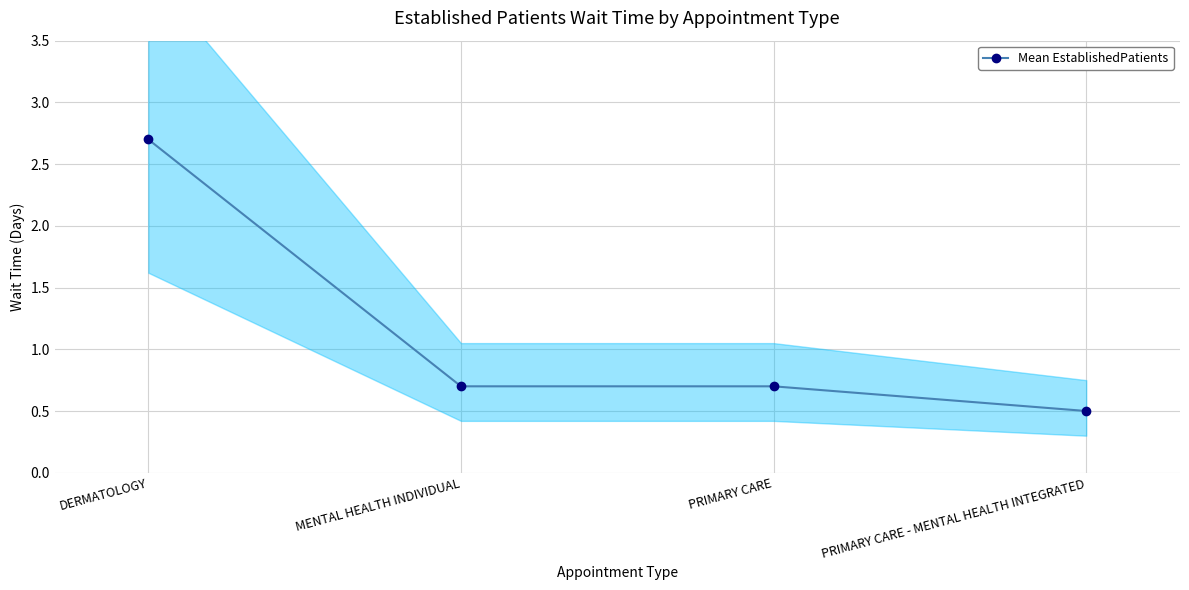

Which label corresponds to the largest value in the chart?

DERMATOLOGY